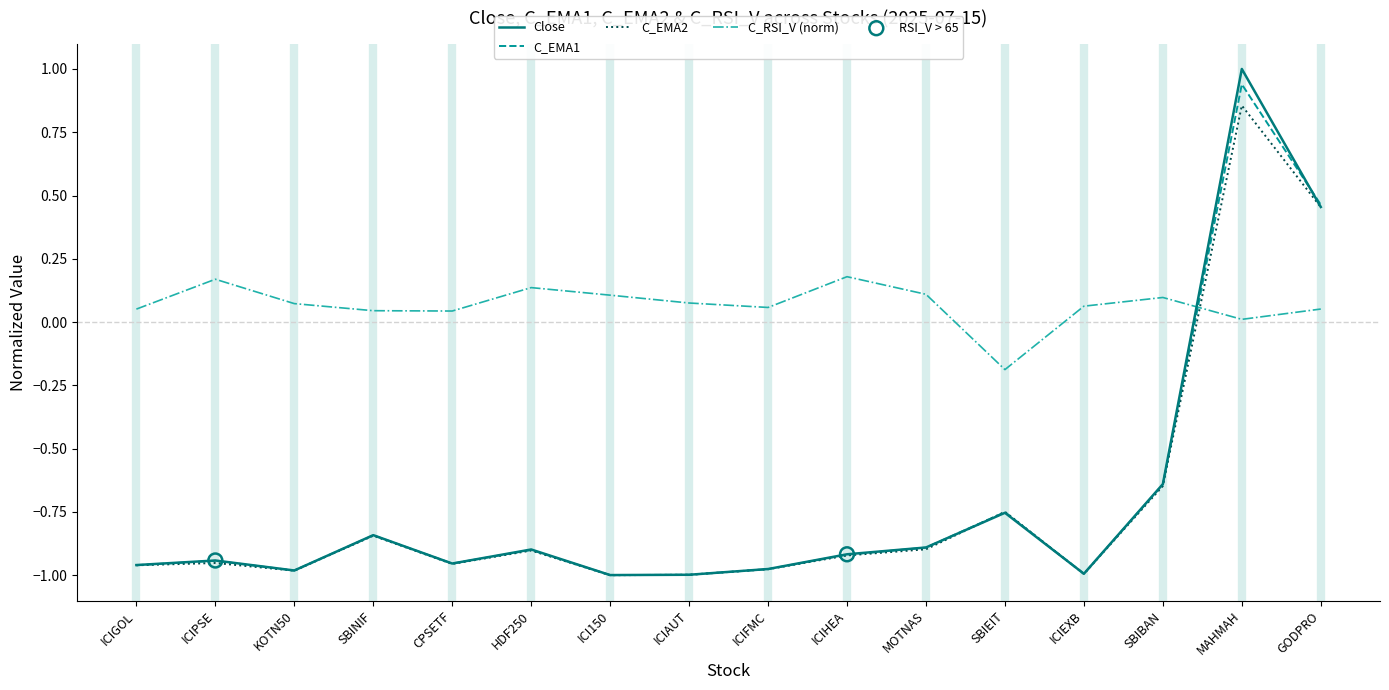

The value of C_RSI_V (norm) at ICIHEA is 0.2. True or false?

True